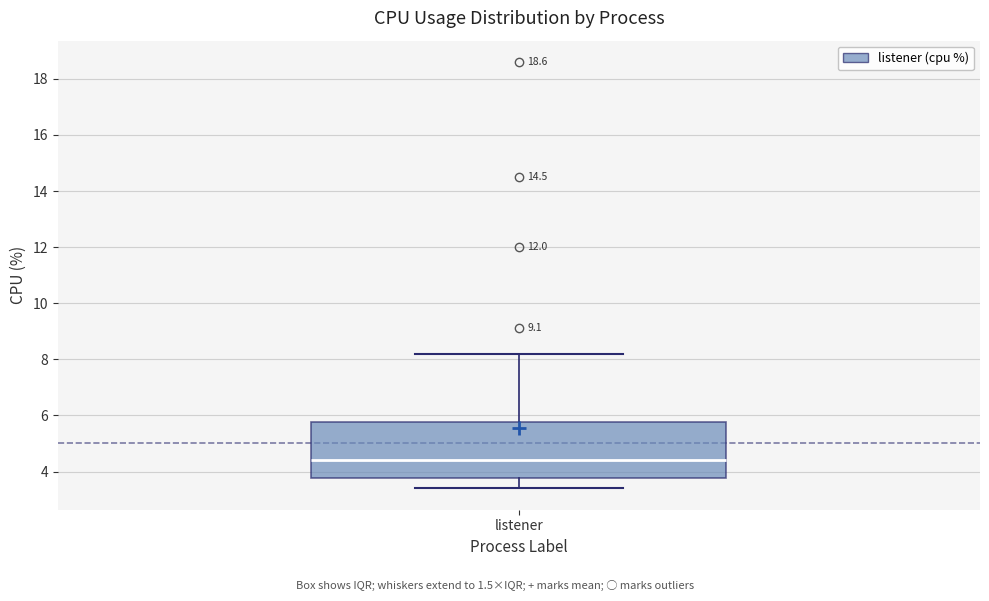

Transcribe this box plot: give where the median line is, the range the box spans, and where the two whiskers end, as read against the y-axis. The values are not printed on the chart, so give them approximately, as read against the axis.

median 4.4, box 3.8 to 5.8, whiskers 3.4 to 8.2